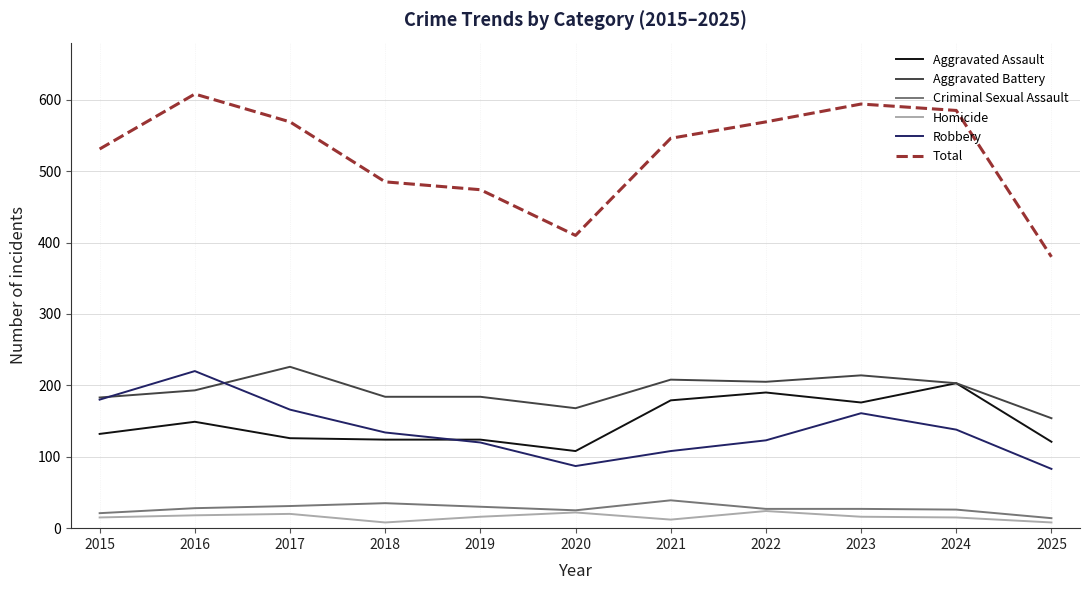

What is the total value across all series at 2020?

820